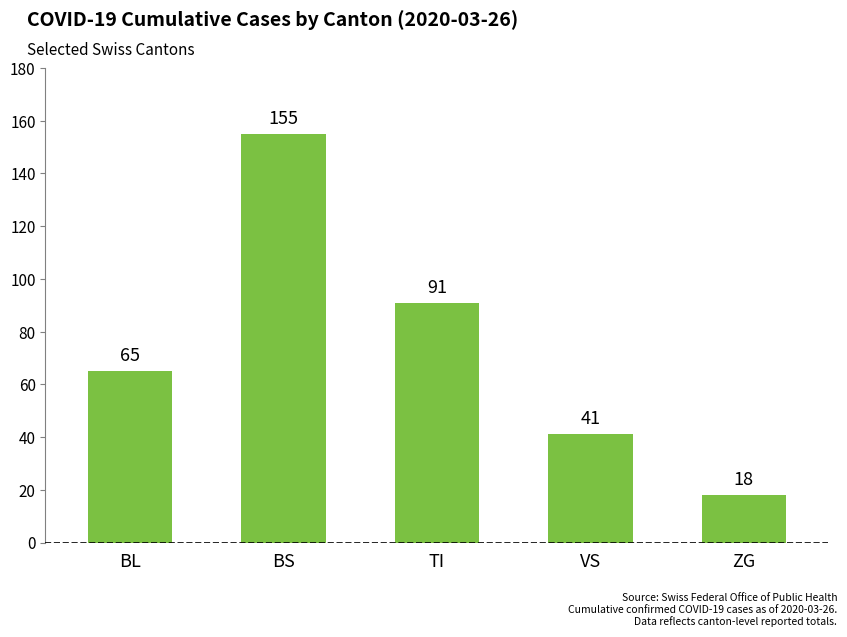

What is the difference between the values at BS and ZG?

137